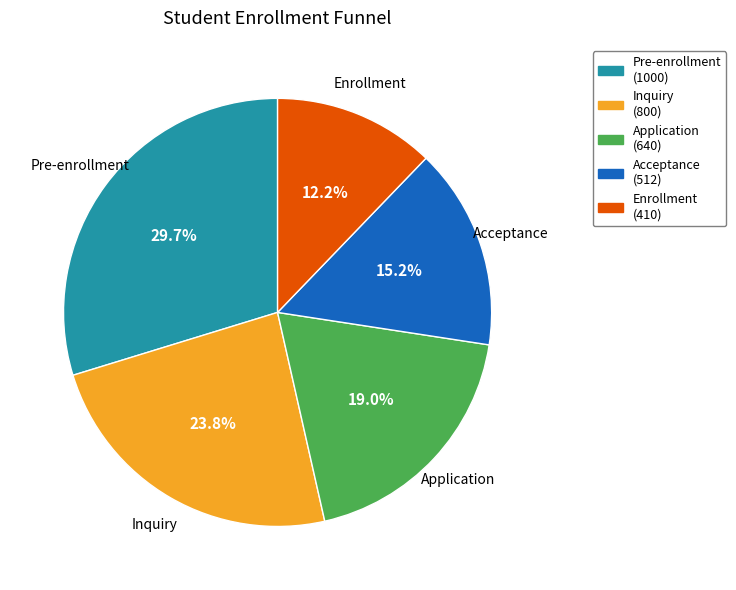

Which category has the biggest portion of the pie?

Pre-enrollment